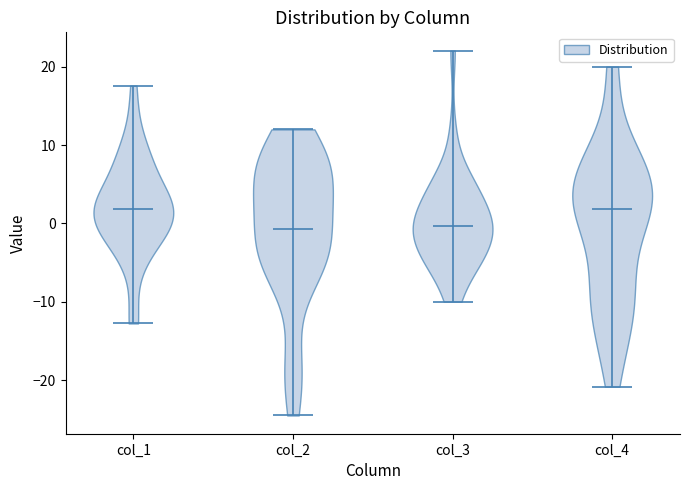

Reading left to right, read every violin against the y-axis: where its median line is, and the lowest and highest points it reaches. The values are not printed on the chart, so give them approximately, as read against the axis.

col_1: median line 2, lowest point -13, highest point 18
col_2: median line -1, lowest point -25, highest point 12
col_3: median line 0, lowest point -10, highest point 22
col_4: median line 2, lowest point -21, highest point 20